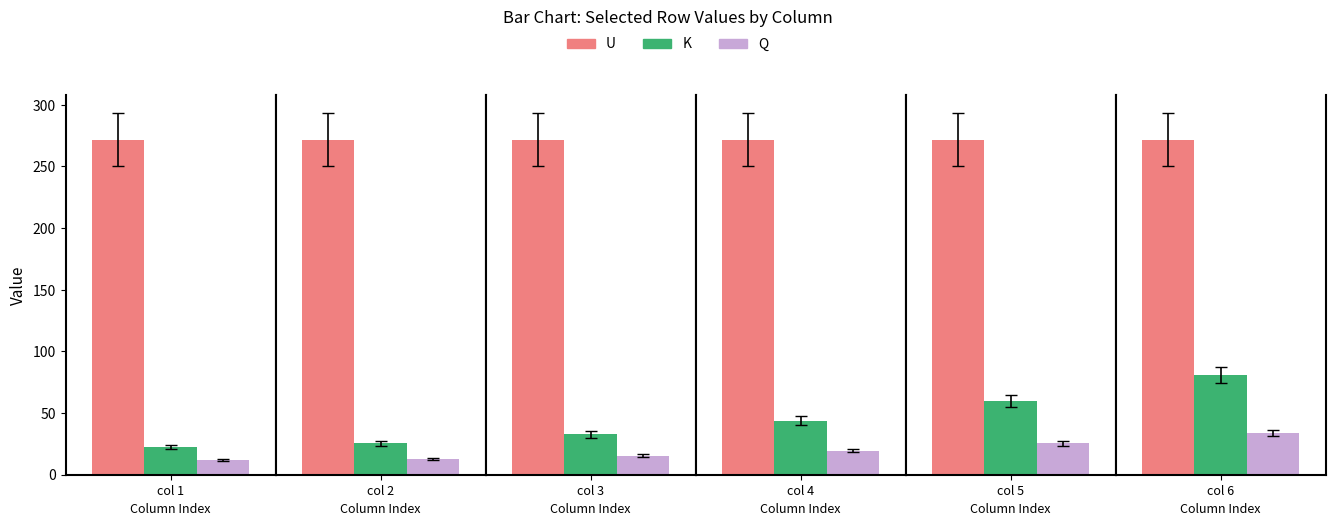

What is the difference between the maximum and second lowest values in the Q series?

22.6